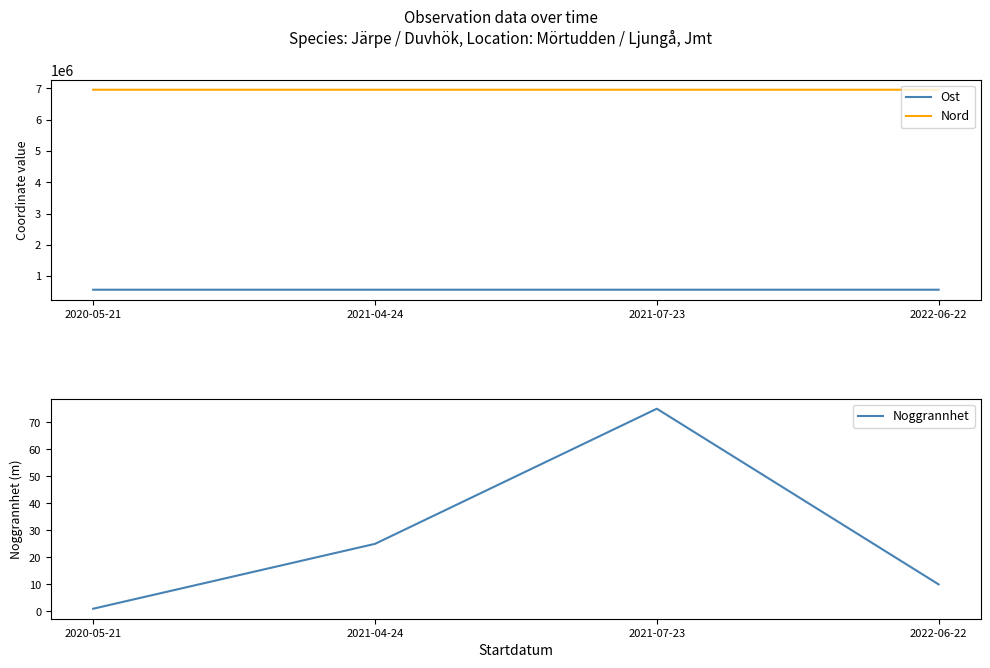

Does the chart display data point markers on the line(s)?

No